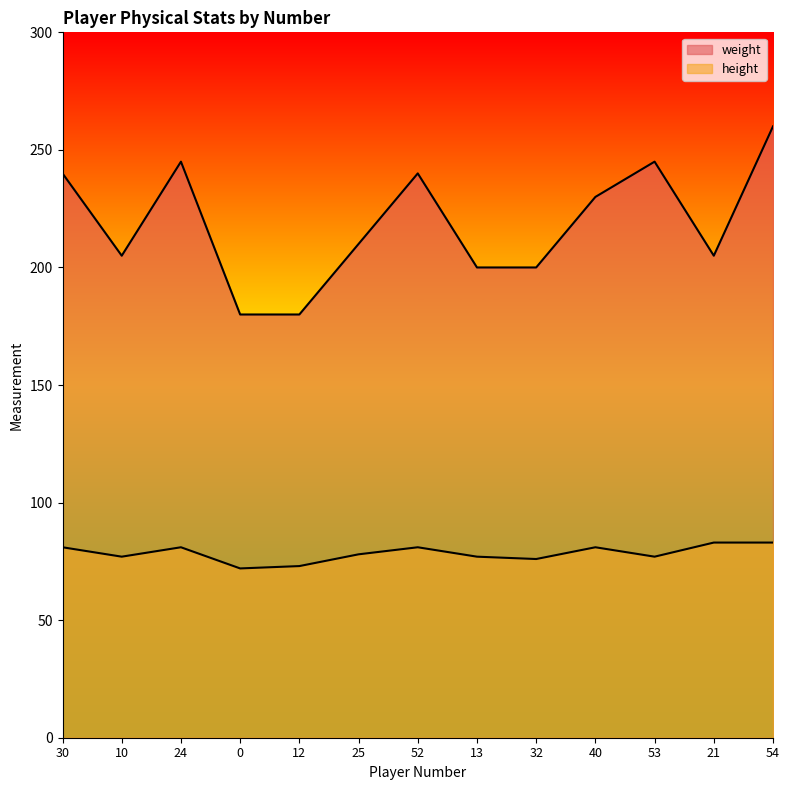

What is the label of the 3rd point from the right?

53